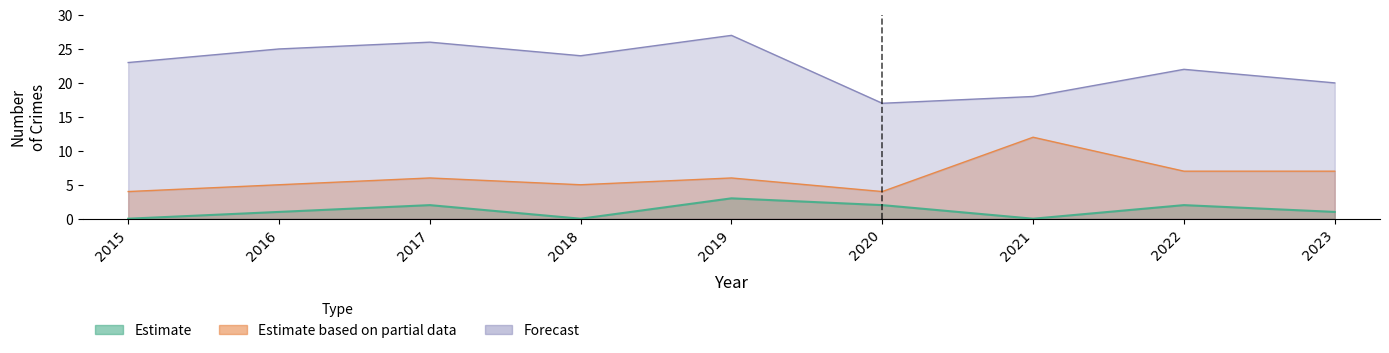

How many values in the Robbery series exceed 6?

3